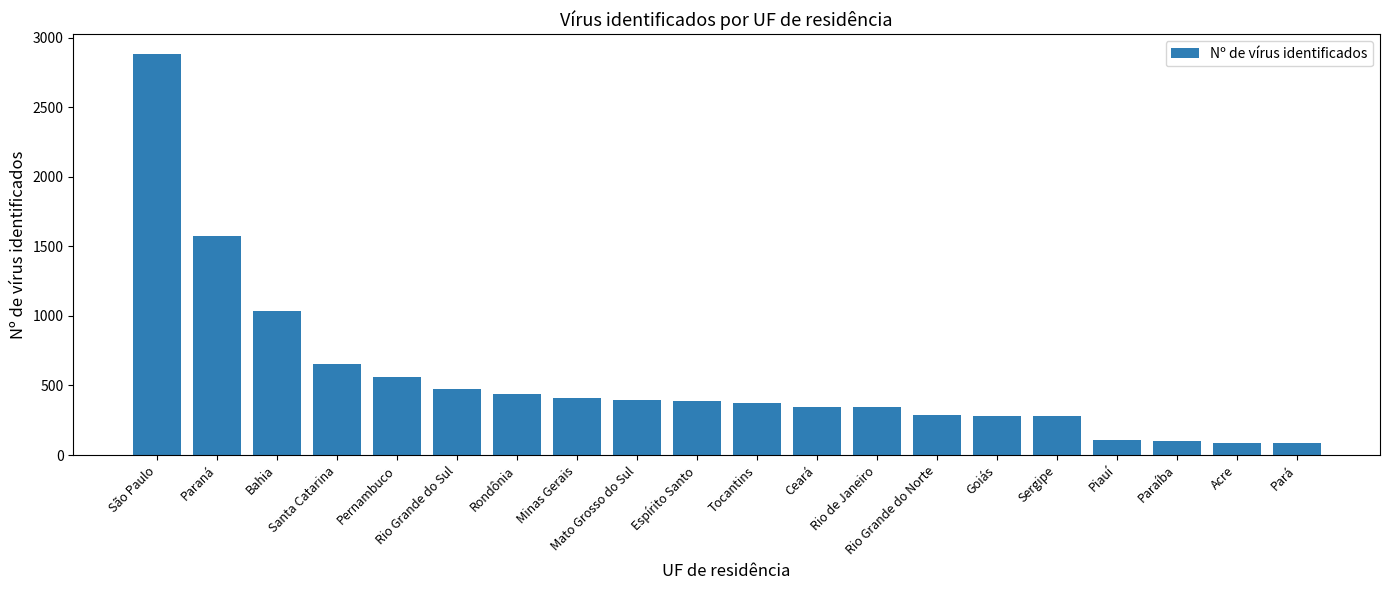

What is the difference between the second highest and minimum values?

1494